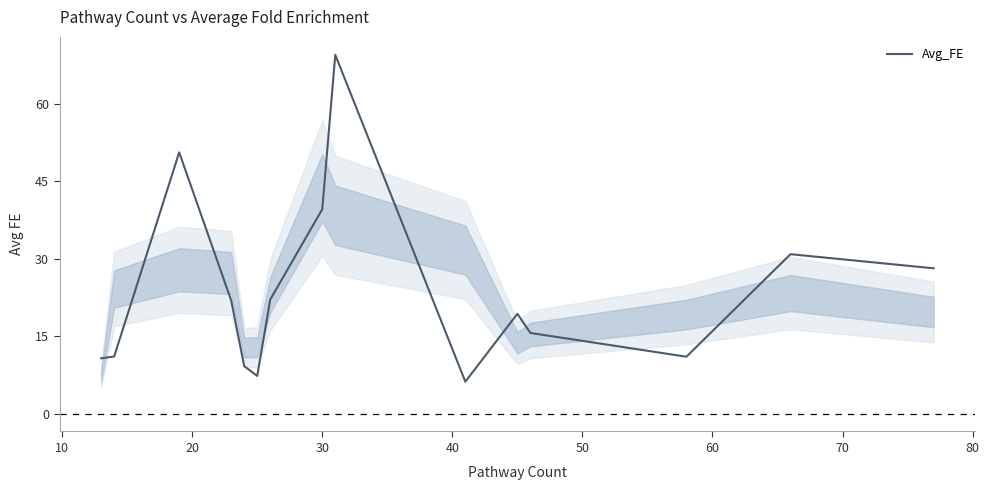

What is the difference between the maximum and minimum values?

63.4